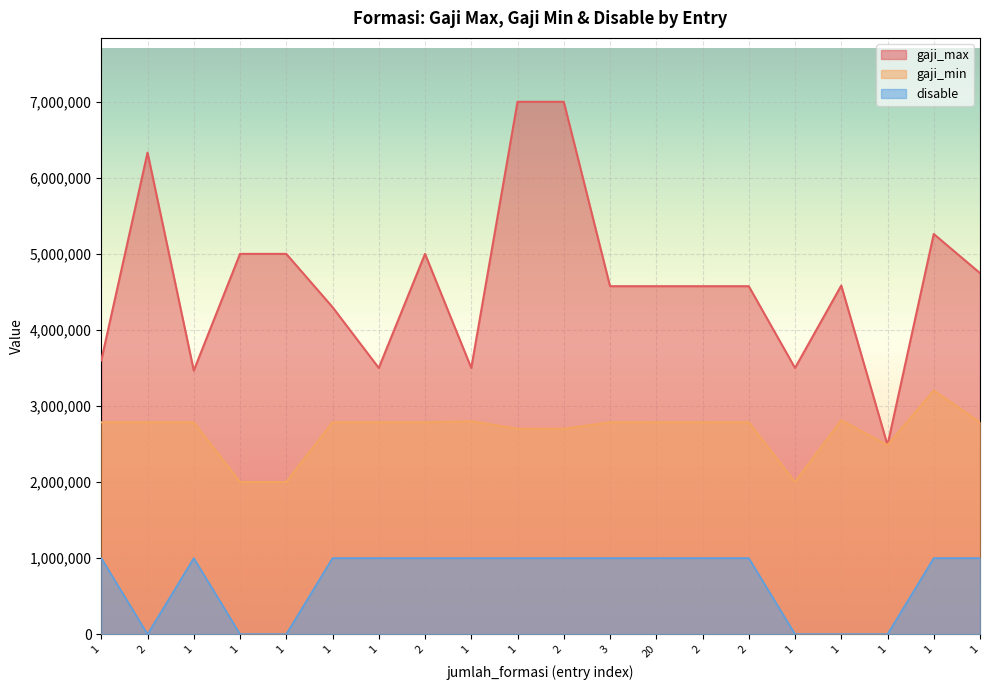

What are all the series names shown in the legend?

gaji_max, gaji_min, disable